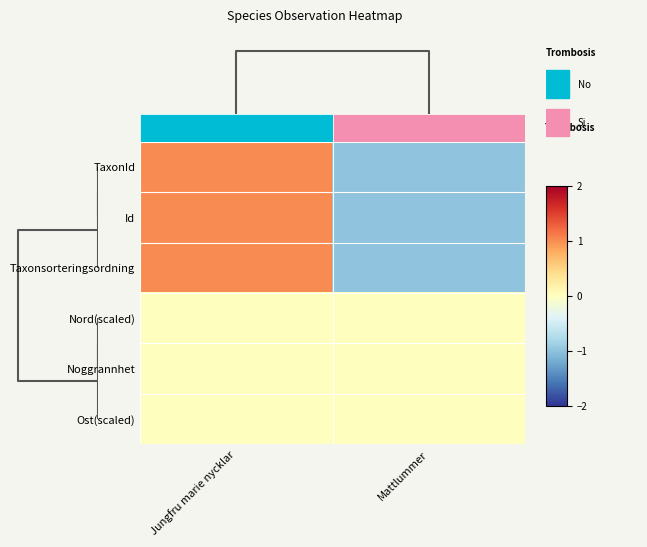

Reading left to right, extract all data points from this chart.

TaxonId: Jungfru marie nycklar=1	Mattlummer=-1
Id: Jungfru marie nycklar=1	Mattlummer=-1
Taxonsorteringsordning: Jungfru marie nycklar=1	Mattlummer=-1
Nord(scaled): Jungfru marie nycklar=0	Mattlummer=0
Noggrannhet: Jungfru marie nycklar=0	Mattlummer=0
Ost(scaled): Jungfru marie nycklar=0	Mattlummer=0